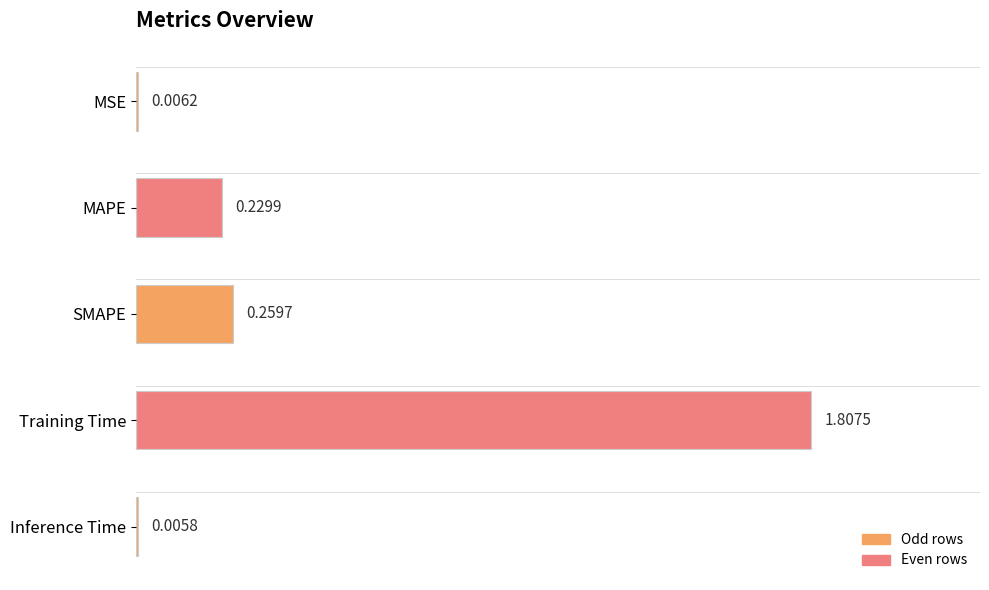

Are the bars horizontal?

Yes